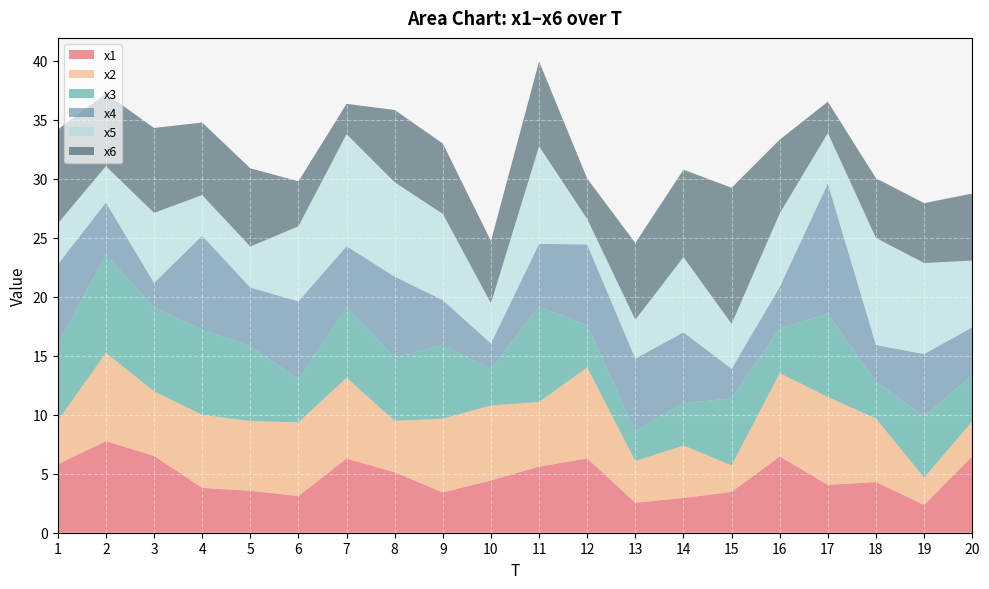

Reading left to right, transcribe all the data shown in this chart.

x1: 5.8	7.8	6.5	3.8	3.6	3.1	6.3	5.1	3.4	4.4	5.6	6.3	2.5	2.9	3.5	6.5	4.1	4.3	2.4	6.5
x2: 3.7	7.5	5.5	6.2	5.9	6.2	6.8	4.4	6.3	6.4	5.5	7.7	3.5	4.5	2.2	7.1	7.4	5.4	2.3	3.0
x3: 6.5	8.3	7.1	7.3	6.4	3.7	6.0	5.4	6.3	3.1	8.1	3.6	2.5	3.6	5.7	3.8	7.1	3.1	5.2	3.9
x4: 6.8	4.4	2.1	7.9	5.0	6.6	5.2	6.8	3.8	2.2	5.3	6.9	6.1	6.0	2.5	3.5	11.1	3.1	5.3	4.0
x5: 3.5	3.1	5.9	3.4	3.5	6.4	9.5	8.0	7.3	3.4	8.3	2.2	3.3	6.4	3.8	6.2	4.3	9.1	7.7	5.7
x6: 8.0	6.2	7.2	6.2	6.6	3.8	2.6	6.1	6.0	5.3	7.2	3.4	6.5	7.4	11.5	6.3	2.7	5.1	5.1	5.7